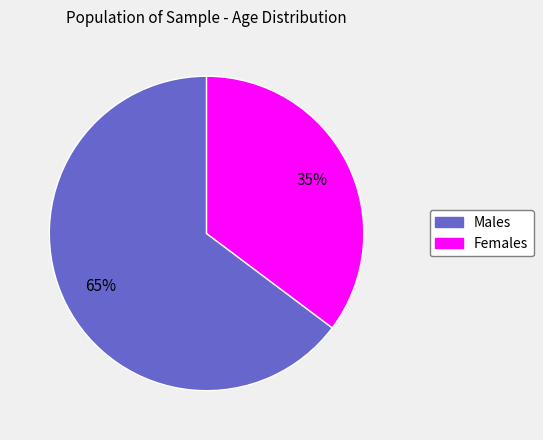

Is there any slice that represents more than half of the pie?

Yes